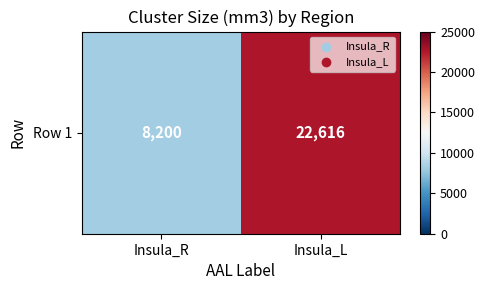

Read the value at Insula_R, to the nearest 10.

8200